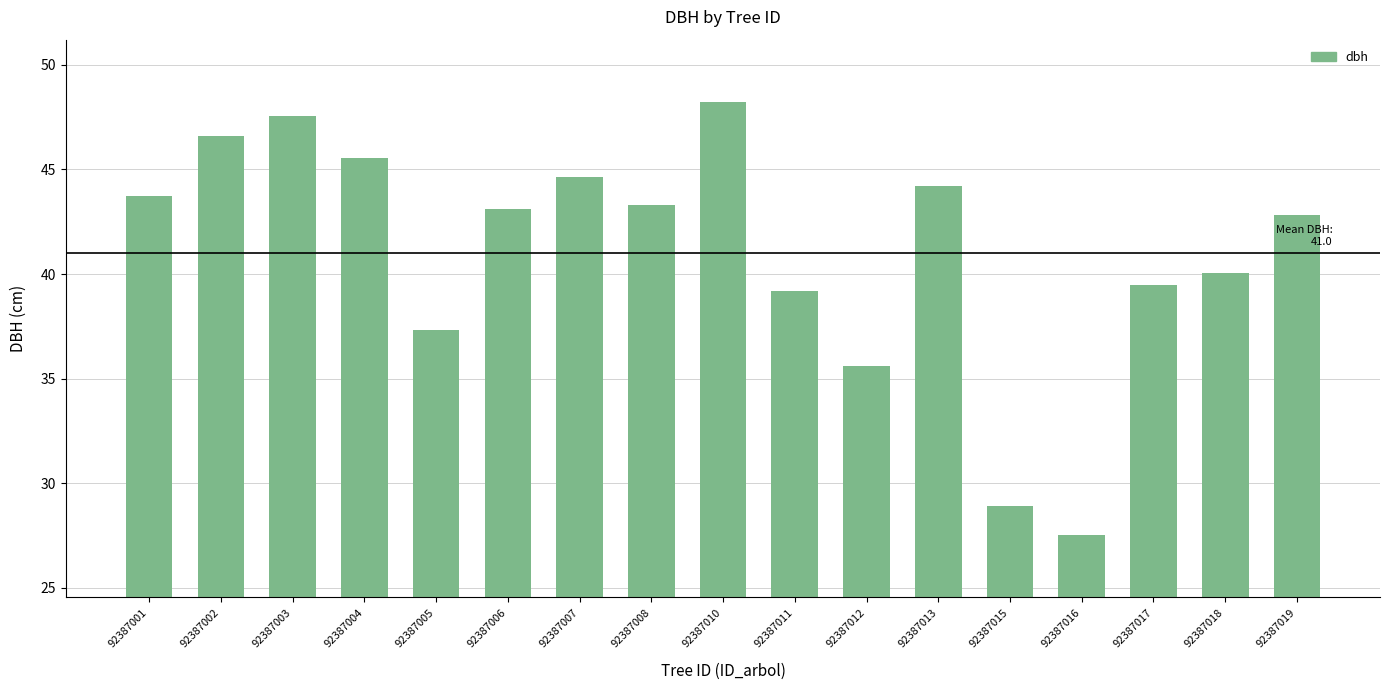

Are the bars grouped side by side (vs. stacked)?

No